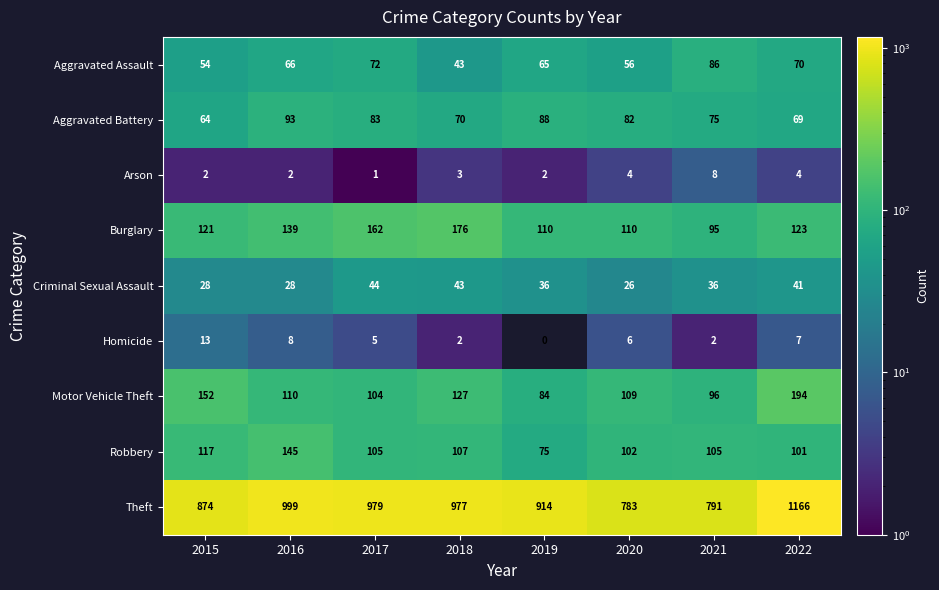

Which label corresponds to the largest value in the chart?

2022